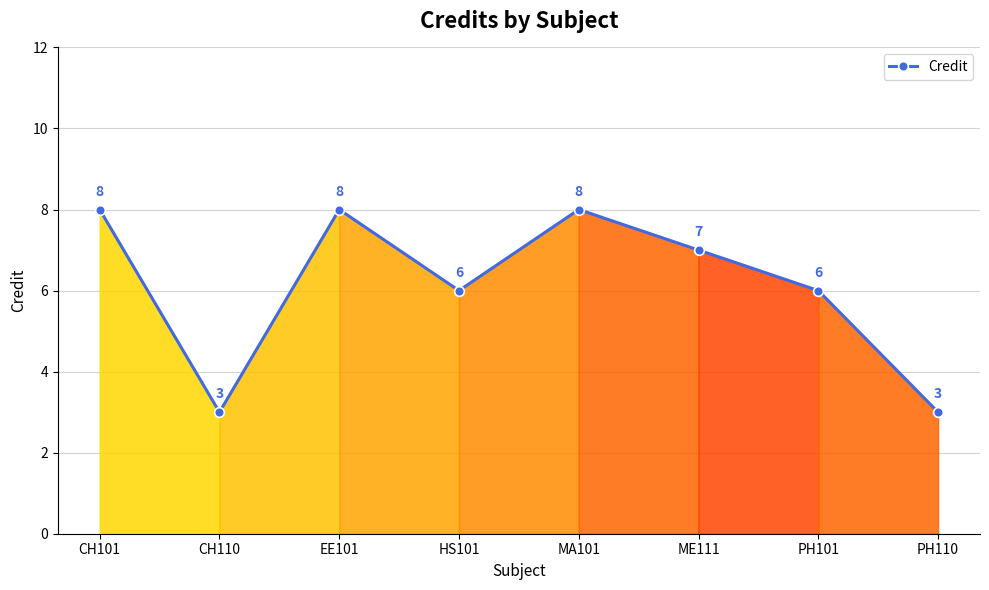

What is the change in value from CH110 to PH101?

+3